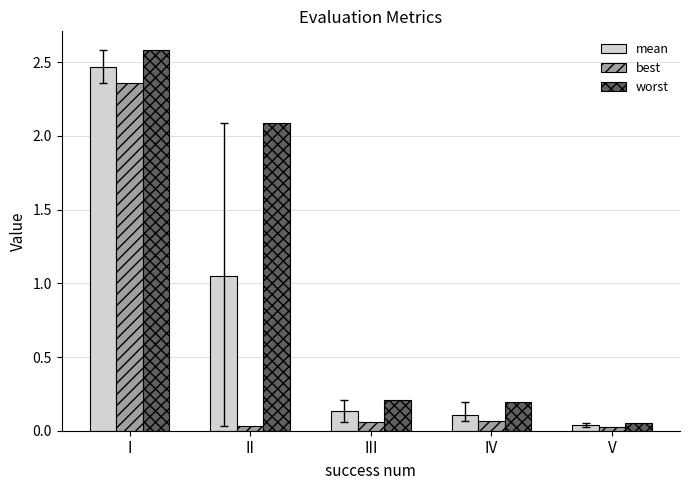

List the series in order of their overall mean, highest first.

worst, mean, best